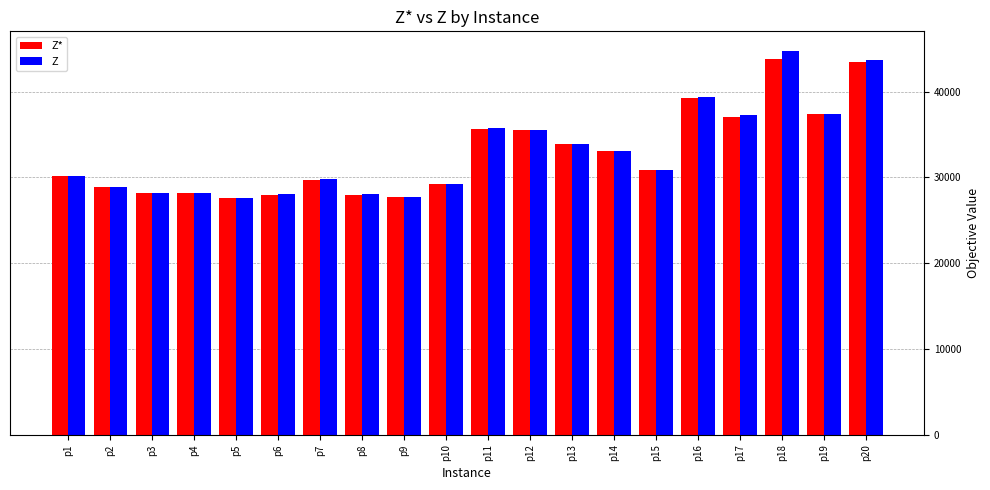

True or false: Z has a value of 30181 at p1.

True